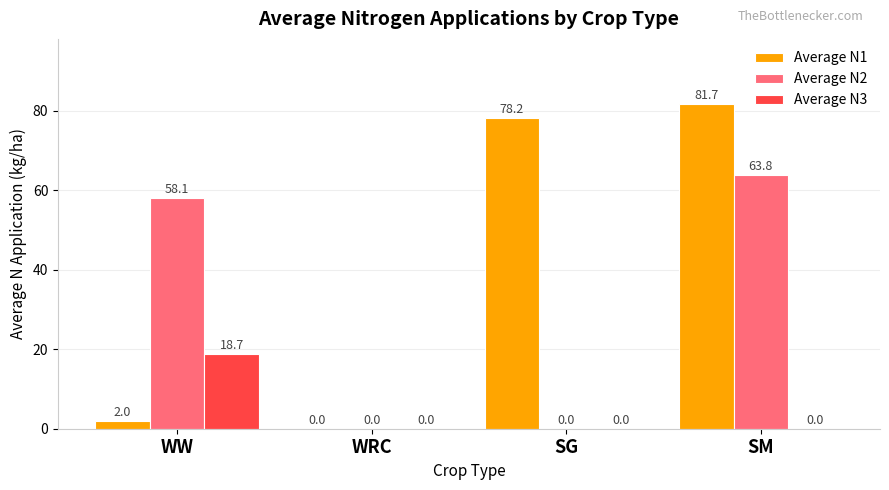

At which category is the sum across all series the highest?

SM